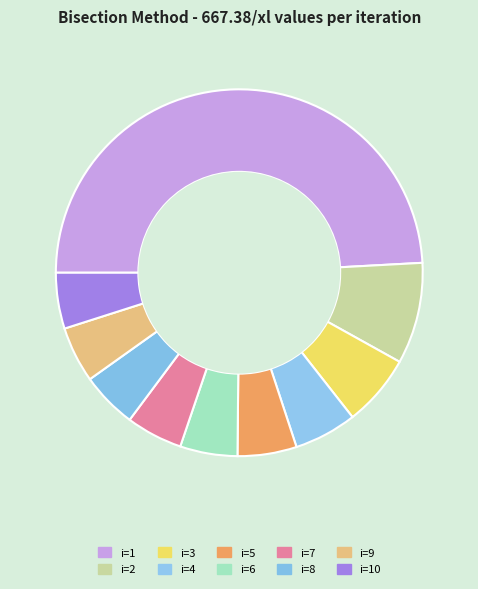

How many segments does this pie chart have?

10